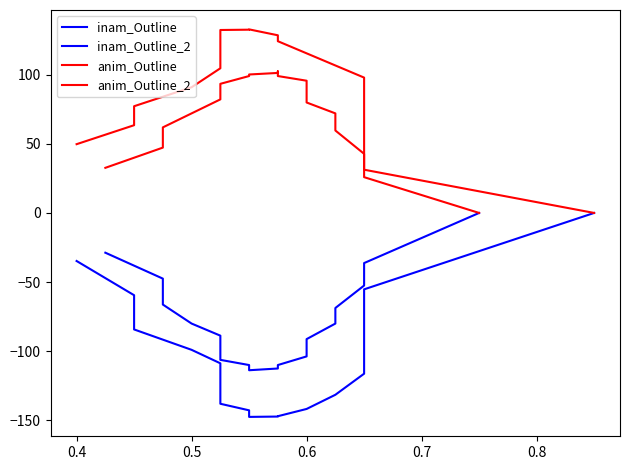

Reading left to right, extract all data points from this chart.

inam_Outline: -34.8	-59.5	-84.3	-99.0	-108.8	-118.5	-128.3	-138.0	-142.8	-147.5	-147.3	-147.0	-141.8	-131.5	-116.3	-101.0	-85.8	-70.5	-55.3	-0.0
inam_Outline_2: -28.7	-47.5	-66.2	-80.0	-88.7	-97.5	-106.2	-110.0	-113.7	-112.5	-111.2	-110.0	-103.7	-97.5	-91.2	-80.0	-68.7	-52.5	-36.2	0.0
anim_Outline: 49.7	63.4	77.2	90.9	104.6	118.3	127.6	132.3	132.5	132.7	128.5	124.2	115.4	106.6	97.9	89.1	75.8	53.5	31.3	-0.0
anim_Outline_2: 32.6	47.3	61.9	72.0	82.1	87.8	93.4	99.0	100.1	101.3	102.4	99.0	95.6	87.8	79.9	72.0	59.6	42.8	25.9	0.0